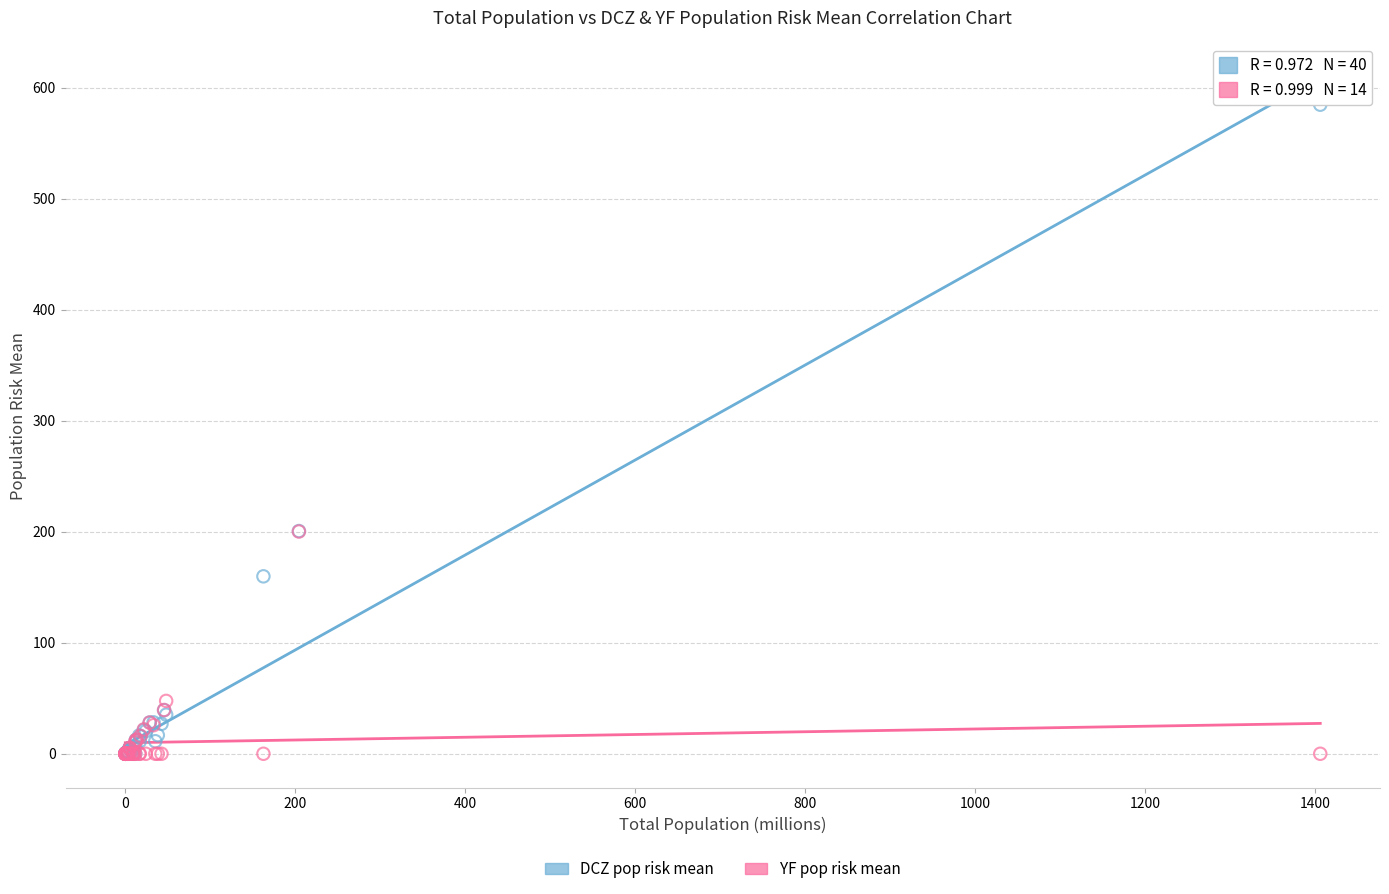

In the YF pop risk mean series, what Y value is closest to 100?

47.6